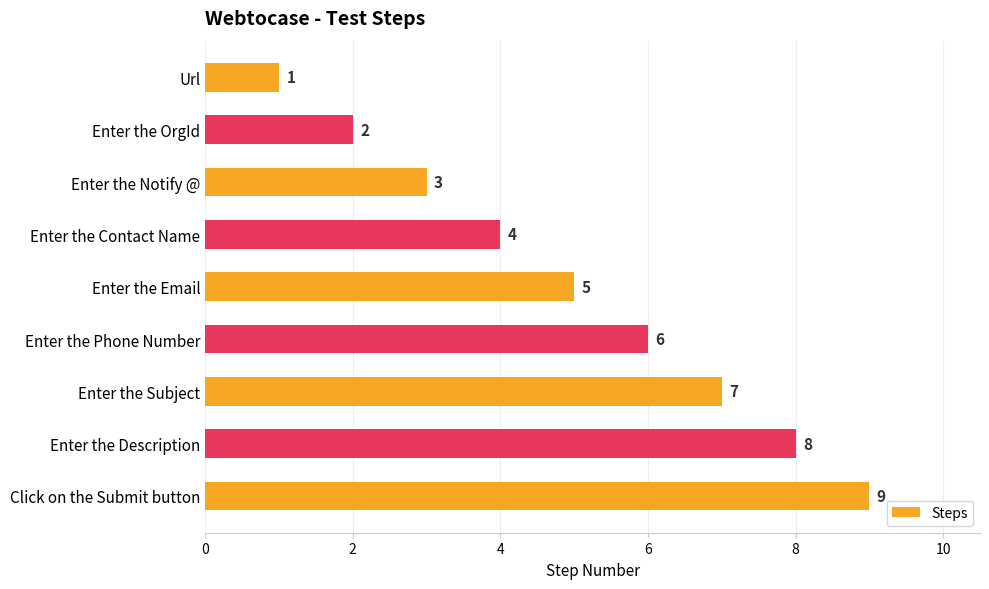

Approximately how many times larger is the value at Enter the Phone Number compared to Enter the Email?

1.2